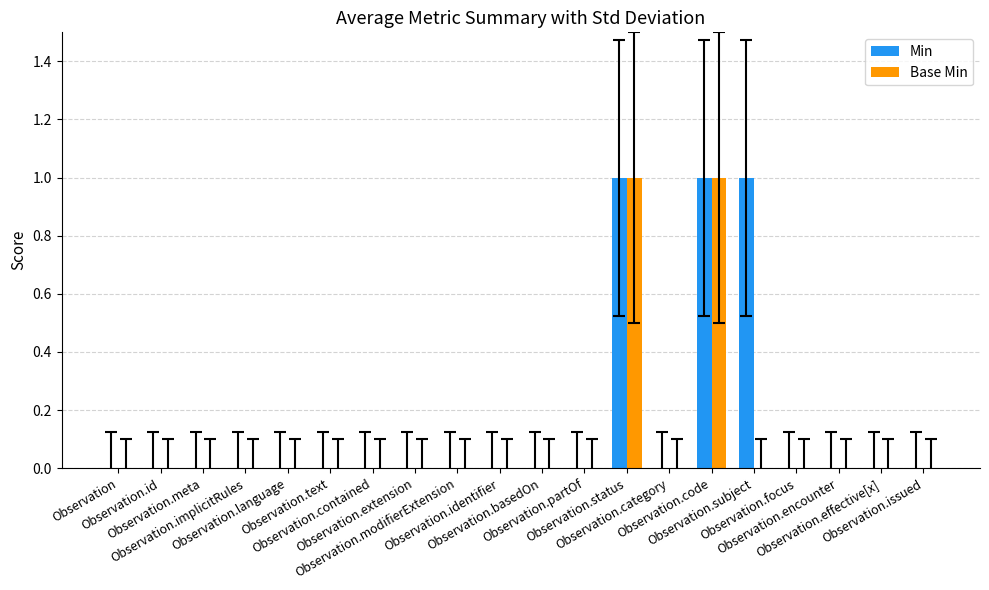

Reading right to left, what are all the values shown in this chart?

Min: Observation.issued=0	Observation.effective[x]=0	Observation.encounter=0	Observation.focus=0	Observation.subject=1	Observation.code=1	Observation.category=0	Observation.status=1	Observation.partOf=0	Observation.basedOn=0	Observation.identifier=0	Observation.modifierExtension=0	Observation.extension=0	Observation.contained=0	Observation.text=0	Observation.language=0	Observation.implicitRules=0	Observation.meta=0	Observation.id=0	Observation=0
Base Min: Observation.issued=0	Observation.effective[x]=0	Observation.encounter=0	Observation.focus=0	Observation.subject=0	Observation.code=1	Observation.category=0	Observation.status=1	Observation.partOf=0	Observation.basedOn=0	Observation.identifier=0	Observation.modifierExtension=0	Observation.extension=0	Observation.contained=0	Observation.text=0	Observation.language=0	Observation.implicitRules=0	Observation.meta=0	Observation.id=0	Observation=0